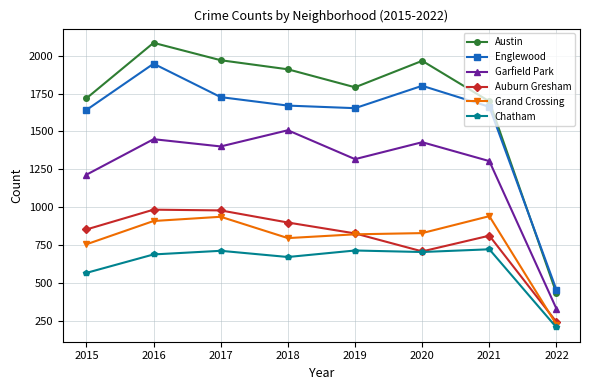

Between 2016 and 2021, which series saw the biggest shift?

Austin